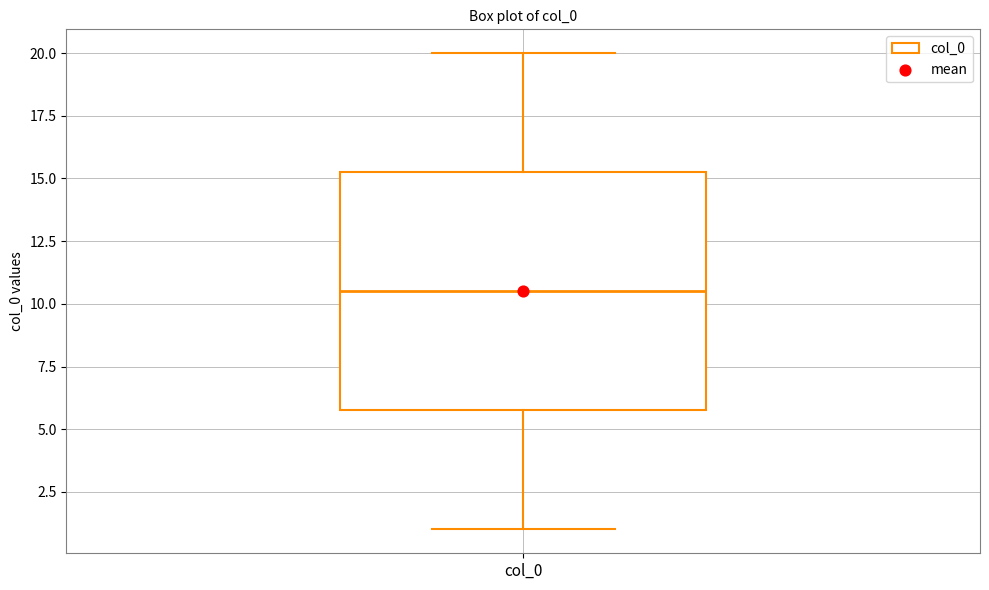

Read this box plot against the y-axis: the position of the median line, the range covered by the box, and the ends of both whiskers. The values are not printed on the chart, so give them approximately, as read against the axis.

median 10.5, box 6.0 to 15.5, whiskers 1.0 to 20.0